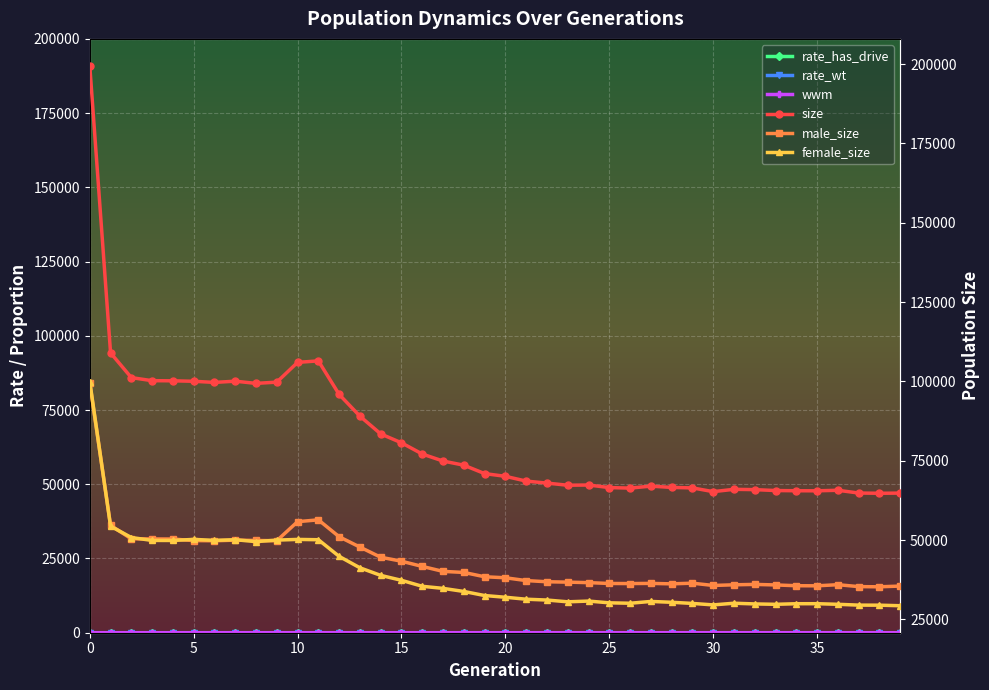

The value of size at 33 is 98447.2. True or false?

False